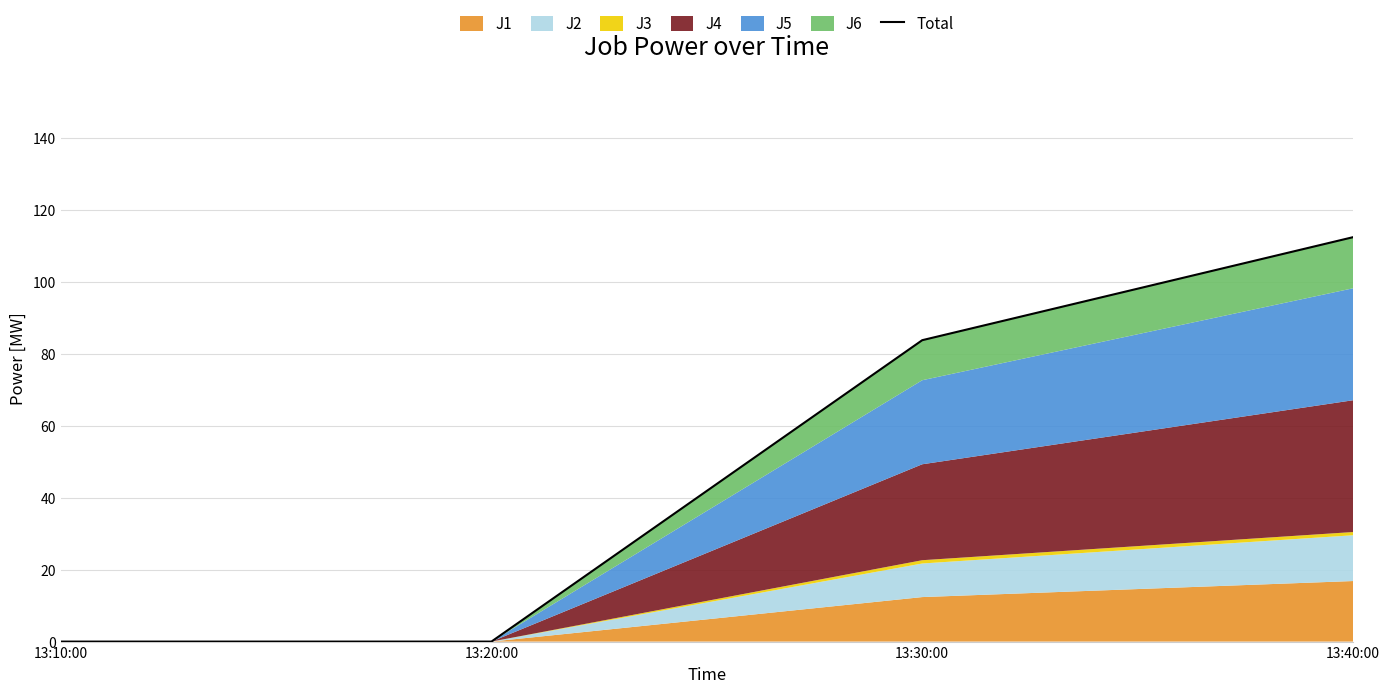

The chart shows a value of -76.9 at 13:10:00. True or false?

False